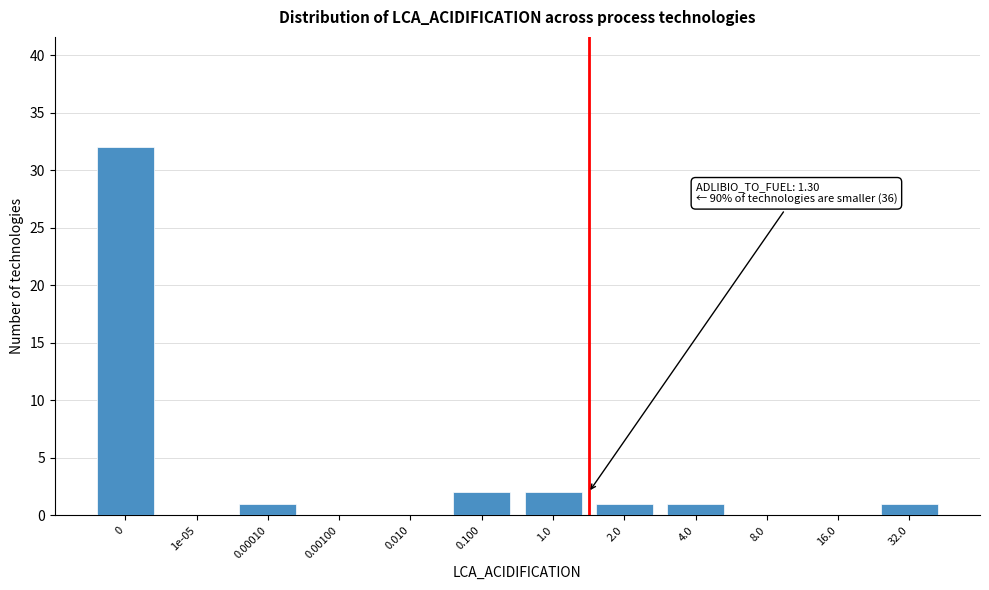

Reading left to right, list all the values displayed in this chart.

0=32	1e-05=0	0.00010=1	0.00100=0	0.010=0	0.100=2	1.0=2	2.0=1	4.0=1	8.0=0	16.0=0	32.0=1